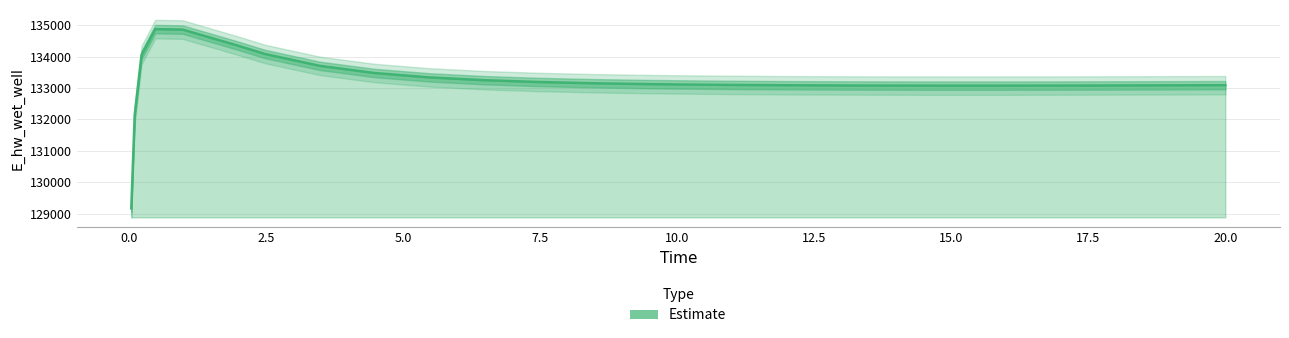

What is the ratio of the value at 8.46875 to the value at 18.46875?

1.0